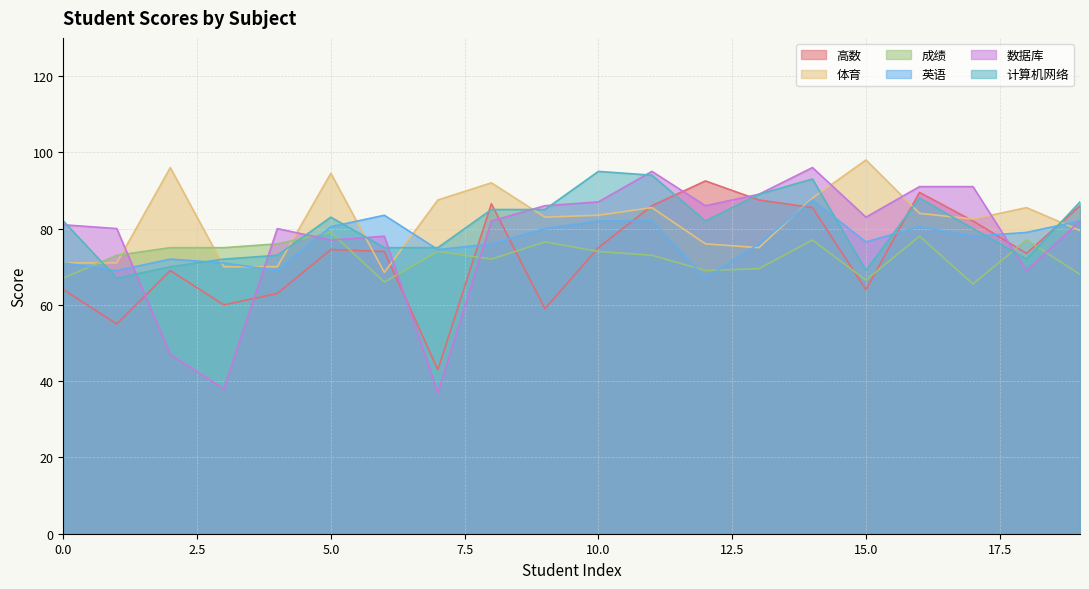

Which series changed the most between 6 and 15?

体育